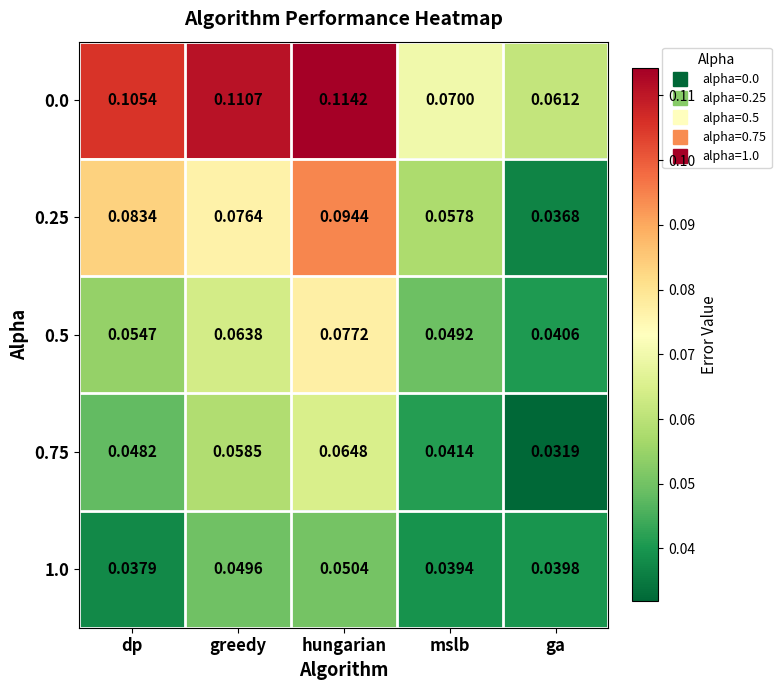

Where is 0.5 nearest to the value 0?

ga